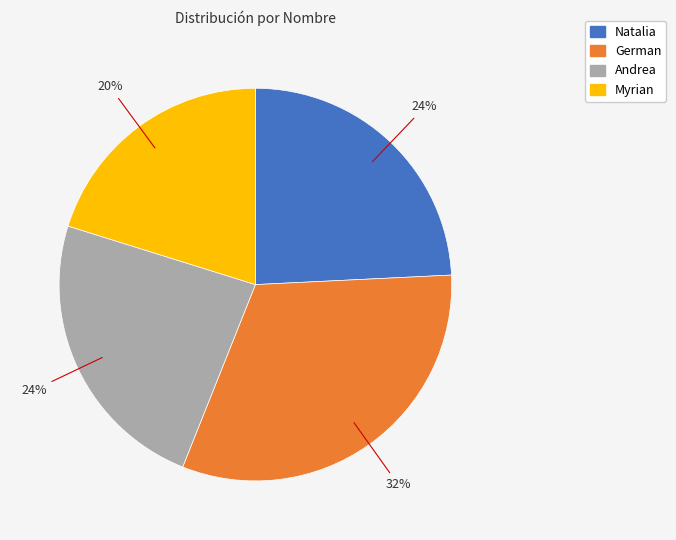

Between Myrian and Andrea, which is larger?

Andrea